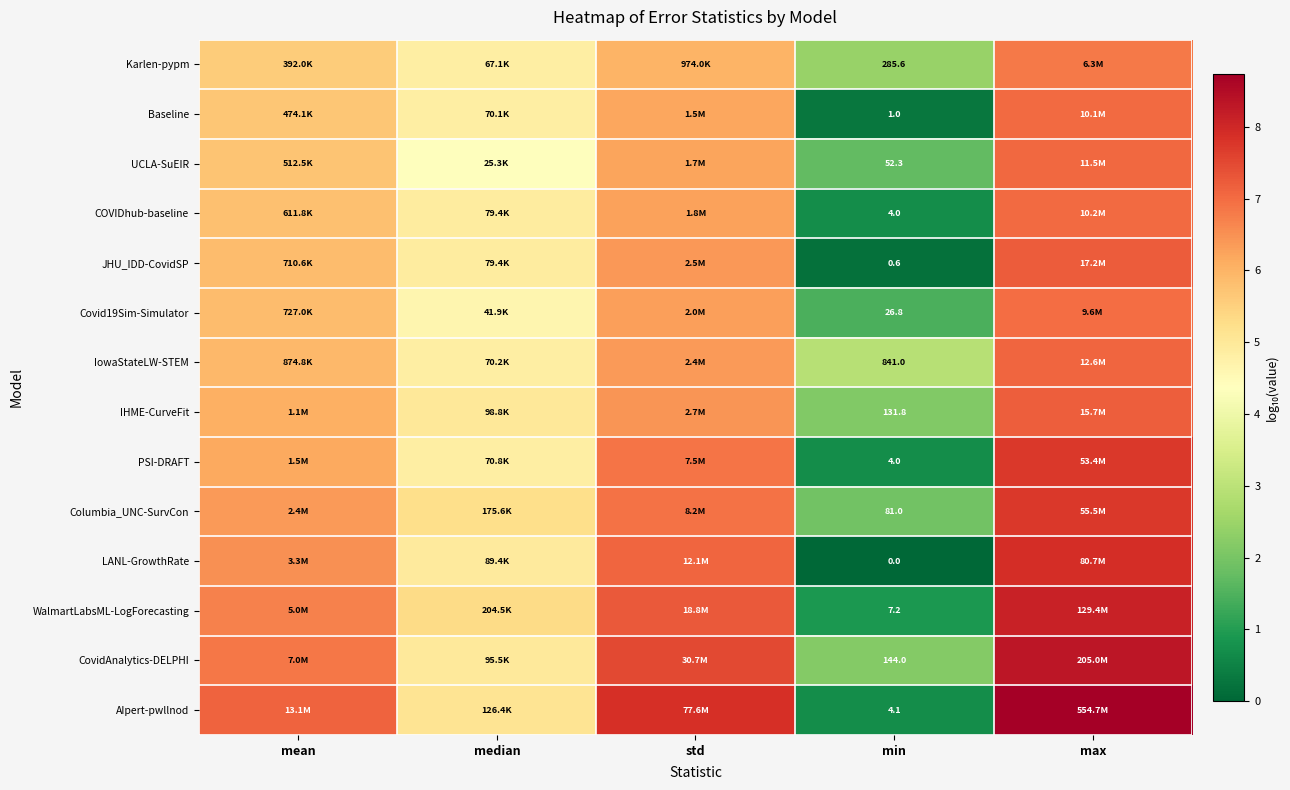

Is it true that LANL-GrowthRate equals 2.5 at min?

False